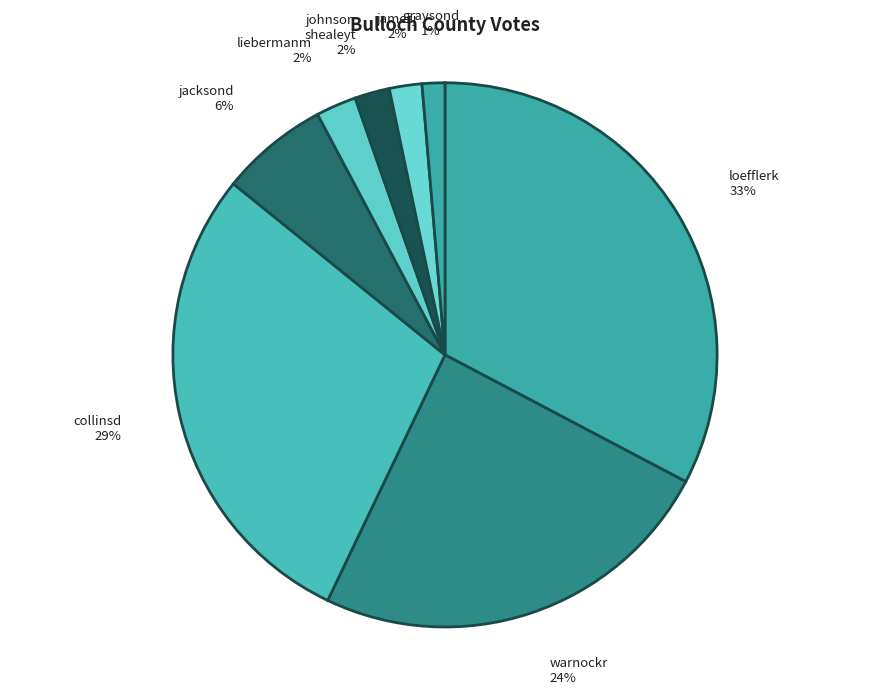

How many segments does this pie chart have?

8